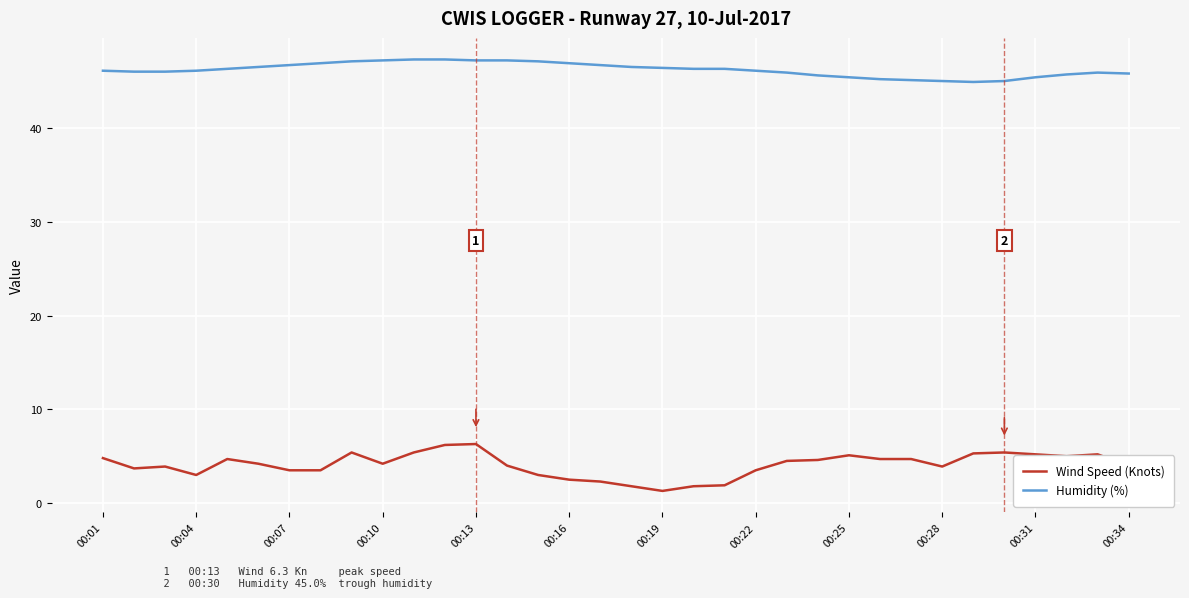

Which series has the largest total across all categories?

Humidity (%)